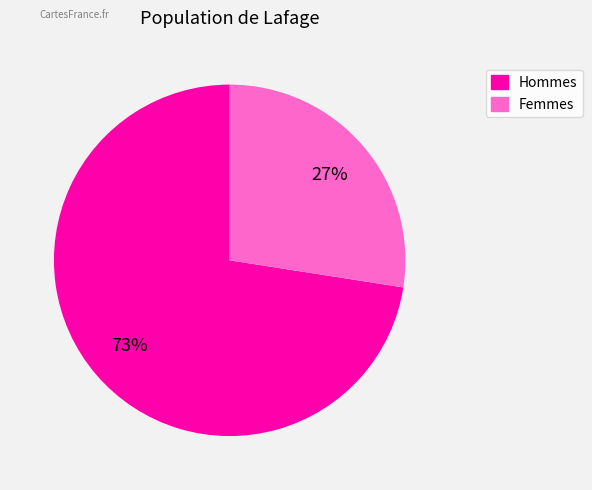

To the nearest percent, what is the average slice percentage?

50%